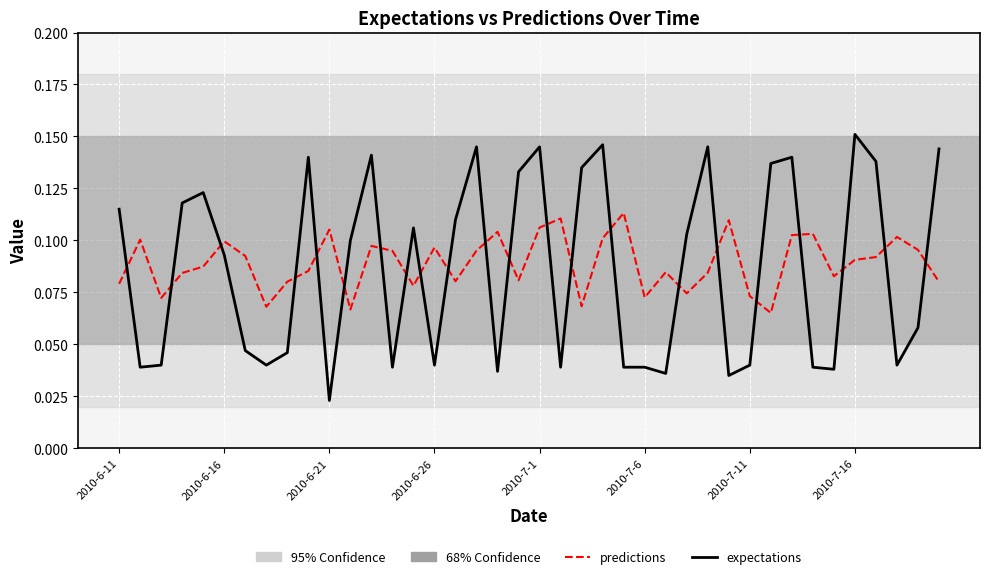

List the series in order of their peak value, highest first.

expectations, predictions